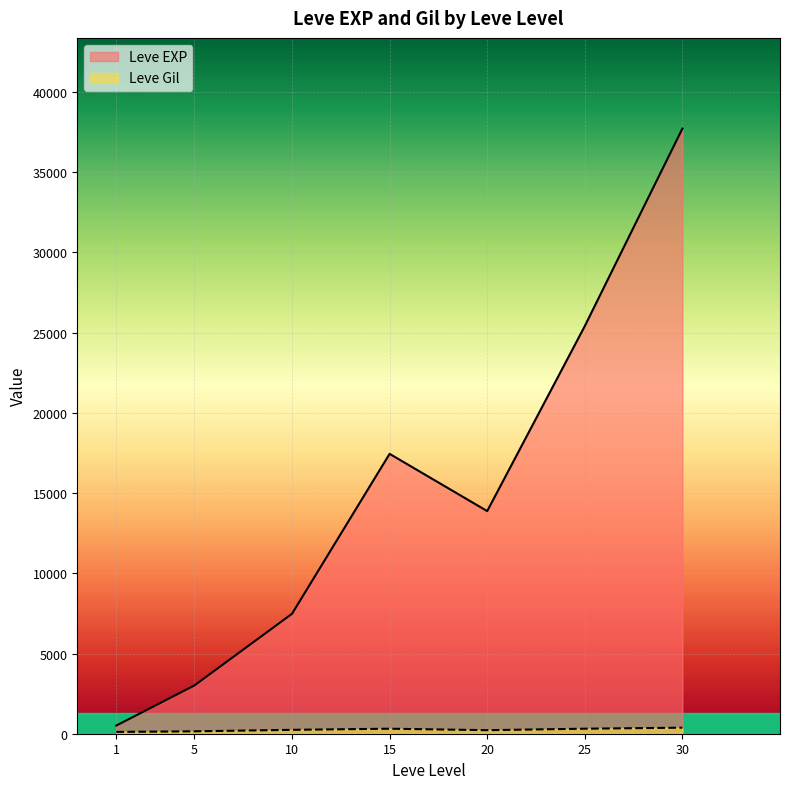

What is the smallest value displayed?

113.0